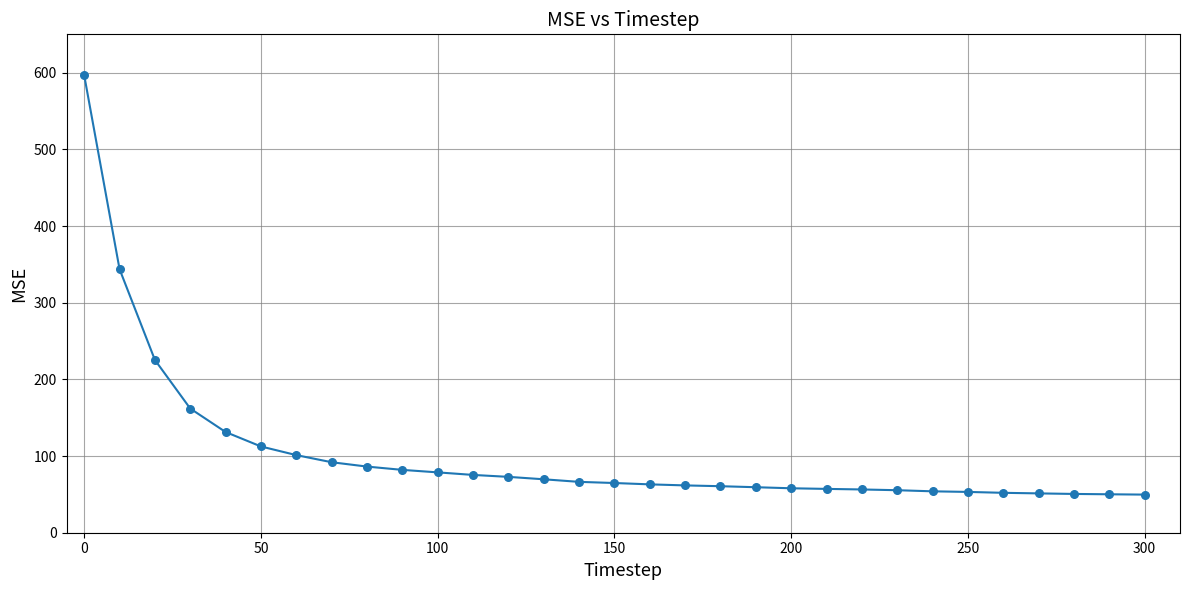

What is the range of Y values (max minus min)?

546.9